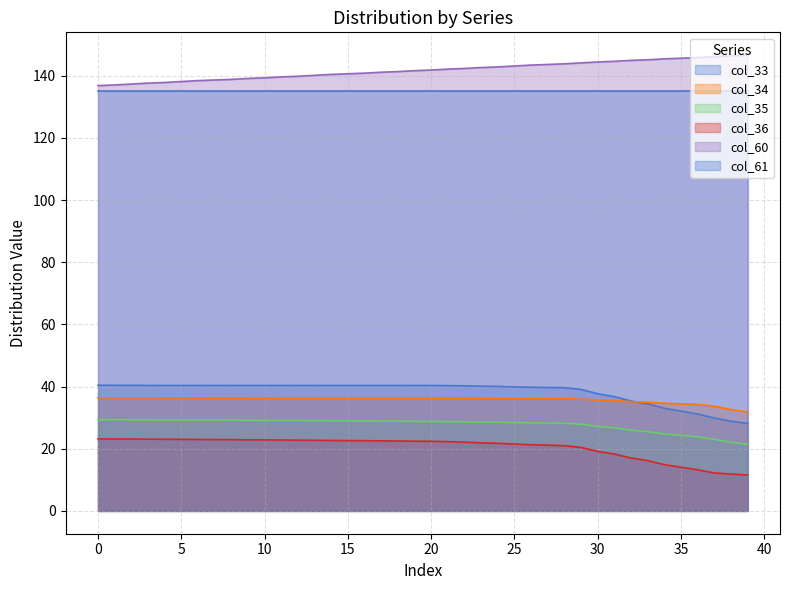

The value of col_60 at 4 is 137.8. True or false?

True